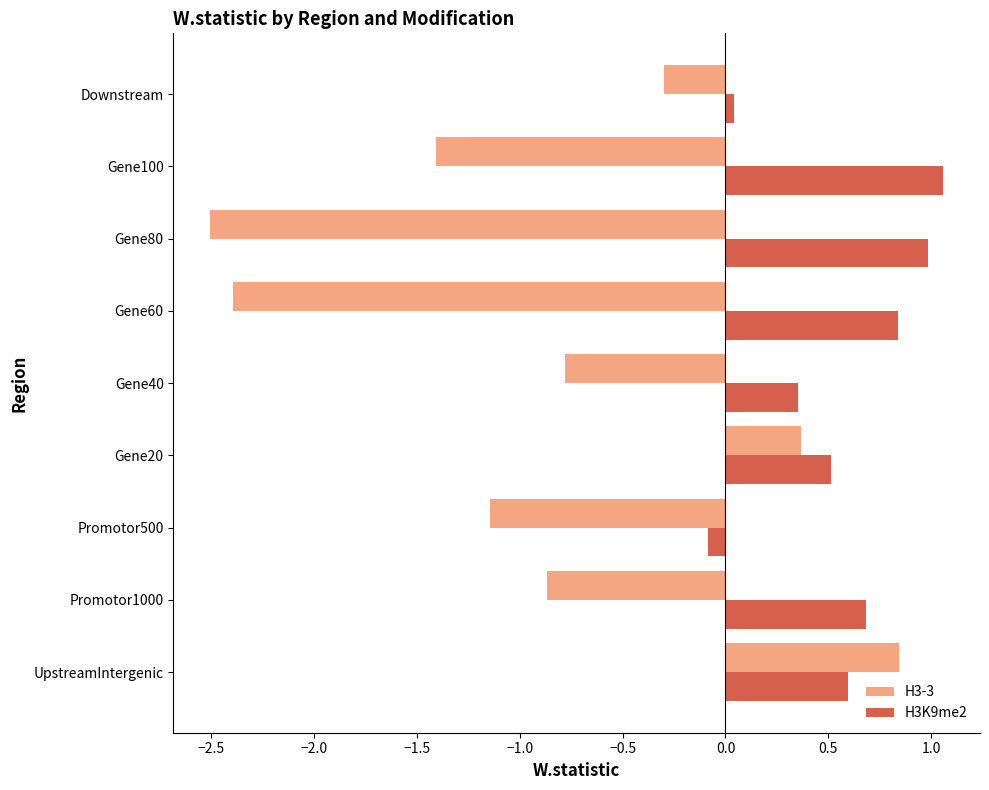

At which category is the sum across all series the highest?

UpstreamIntergenic